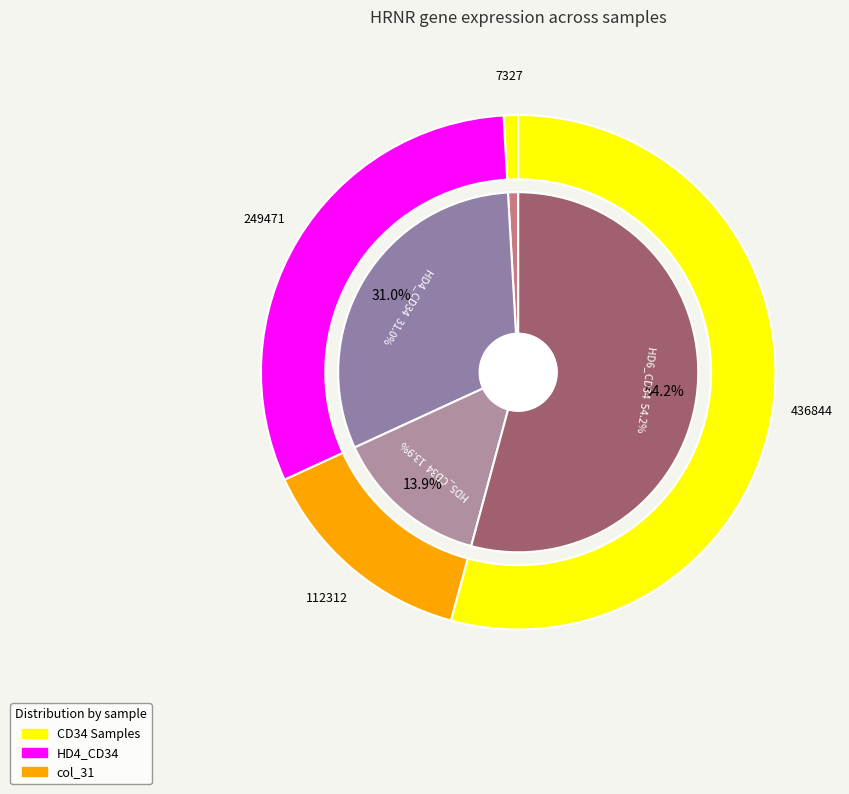

Is the sum of col_31 (7327) and HD6_CD34 (436844) greater than half?

Yes